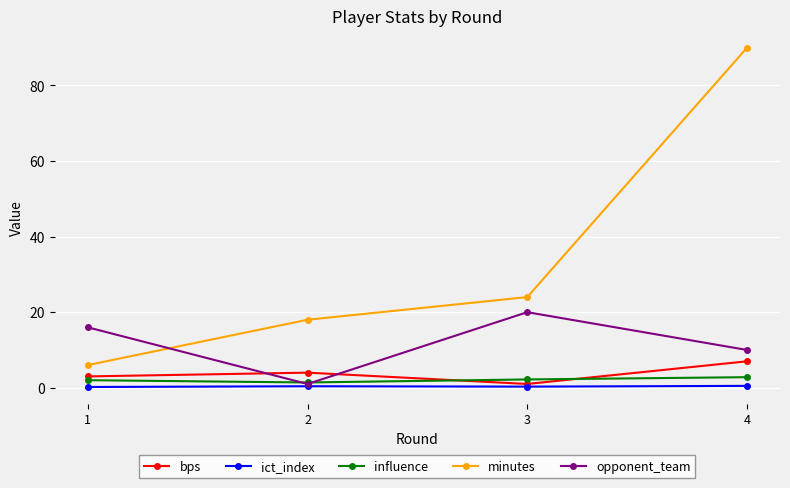

Rank the categories by opponent_team value from lowest to highest.

2, 4, 1, 3